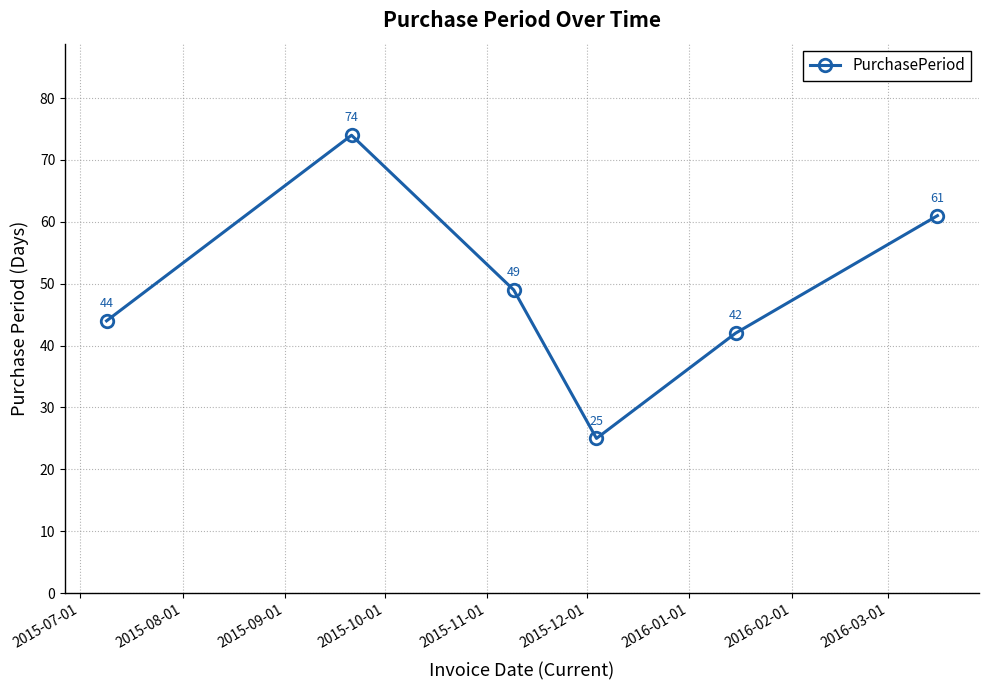

How many points are lower than both their immediate neighbors (excluding endpoints)?

1